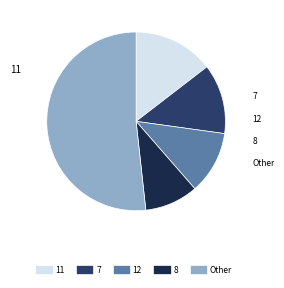

Is there a majority slice in this chart?

Yes